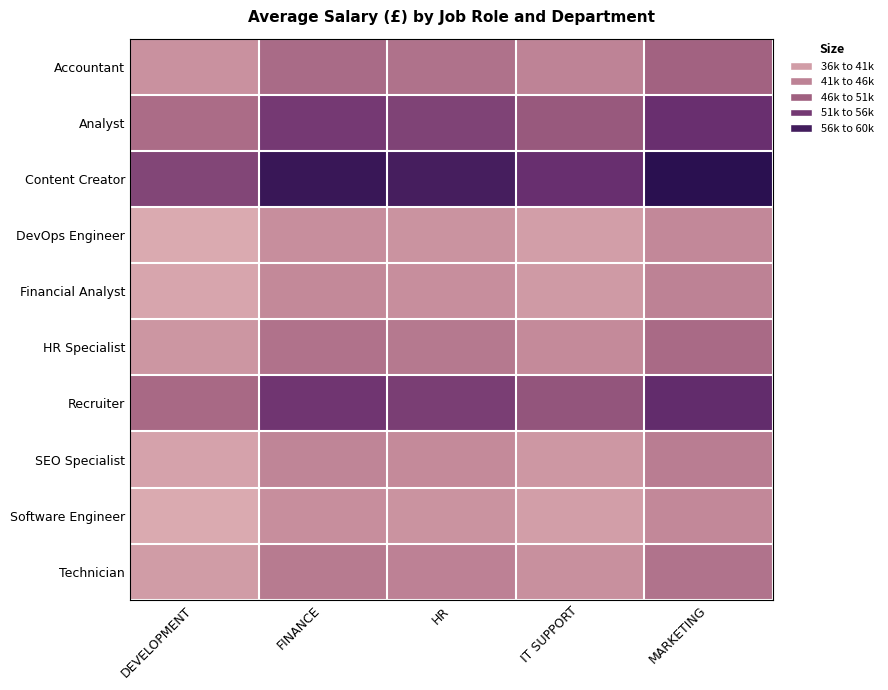

Count the number of data series in this chart.

10